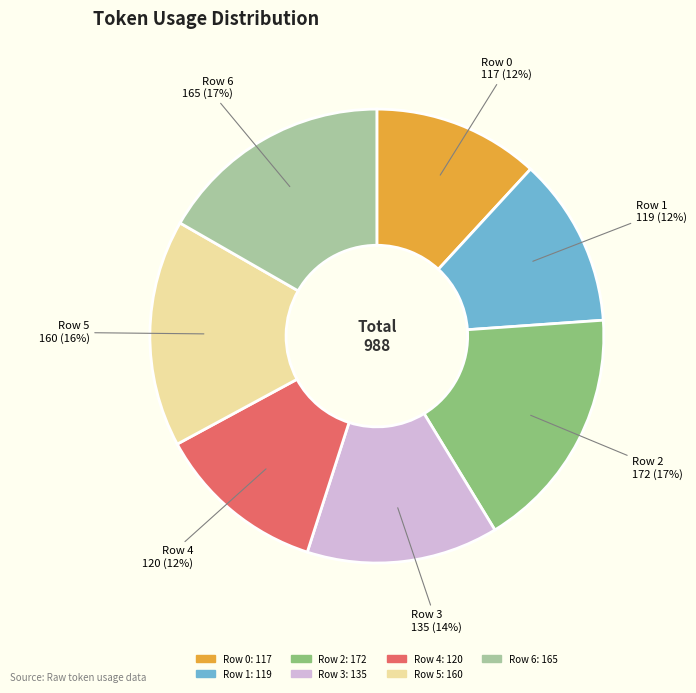

The Row 3 slice represents 14% of the pie. True or false?

True